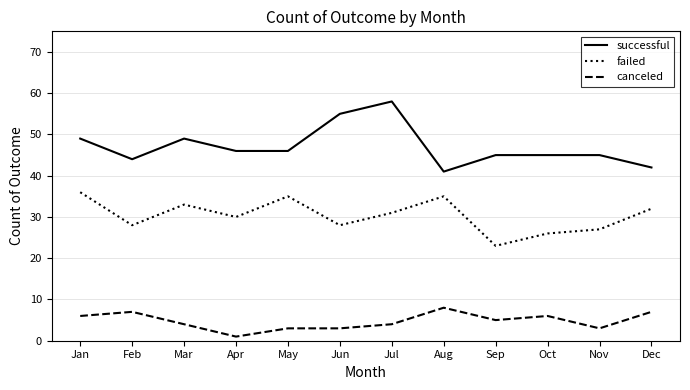

What is the highest value of the canceled series?

8